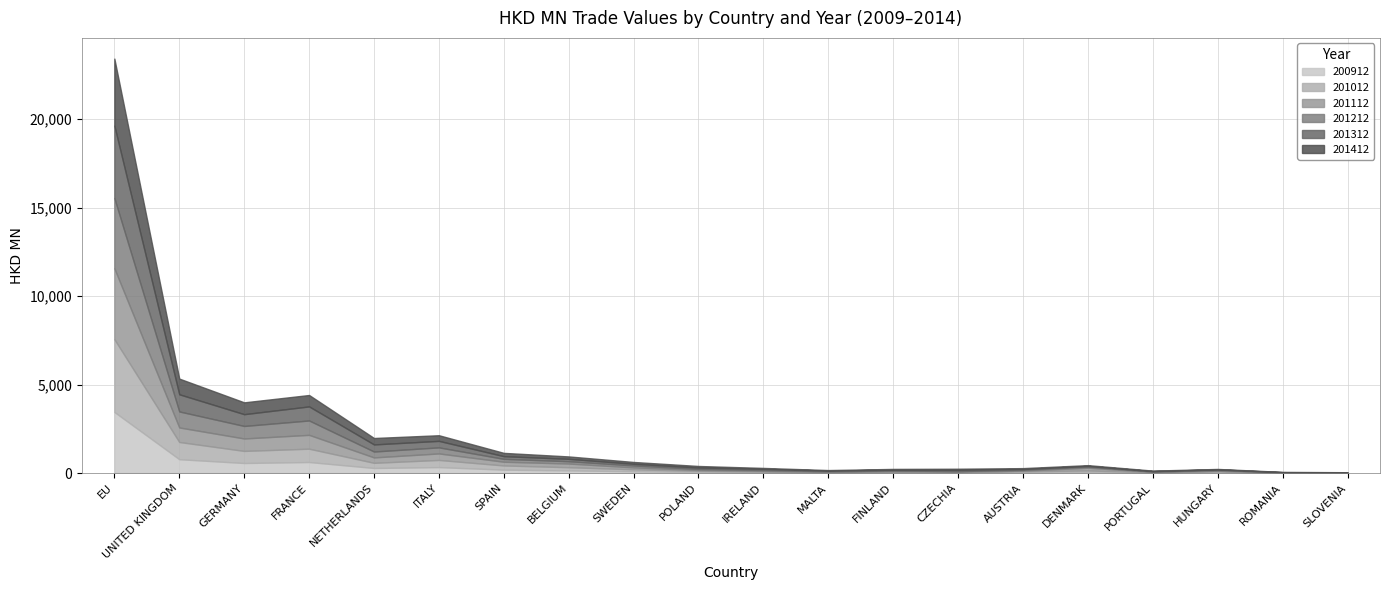

What is the greatest value displayed?

4111.8